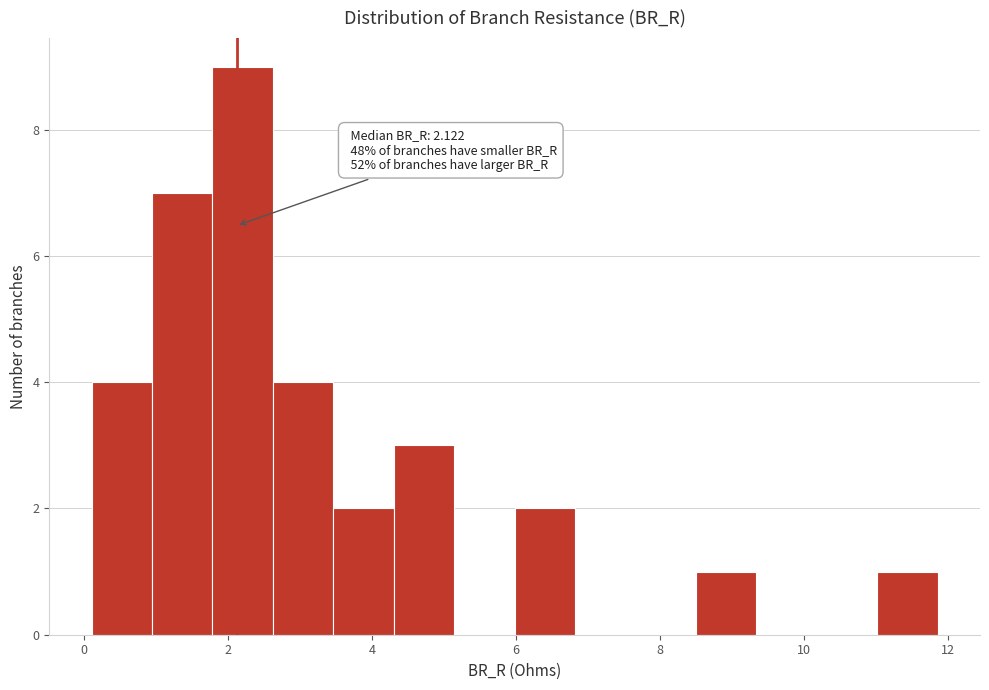

Which range on the x-axis has the tallest bar?

1.8 to 2.6